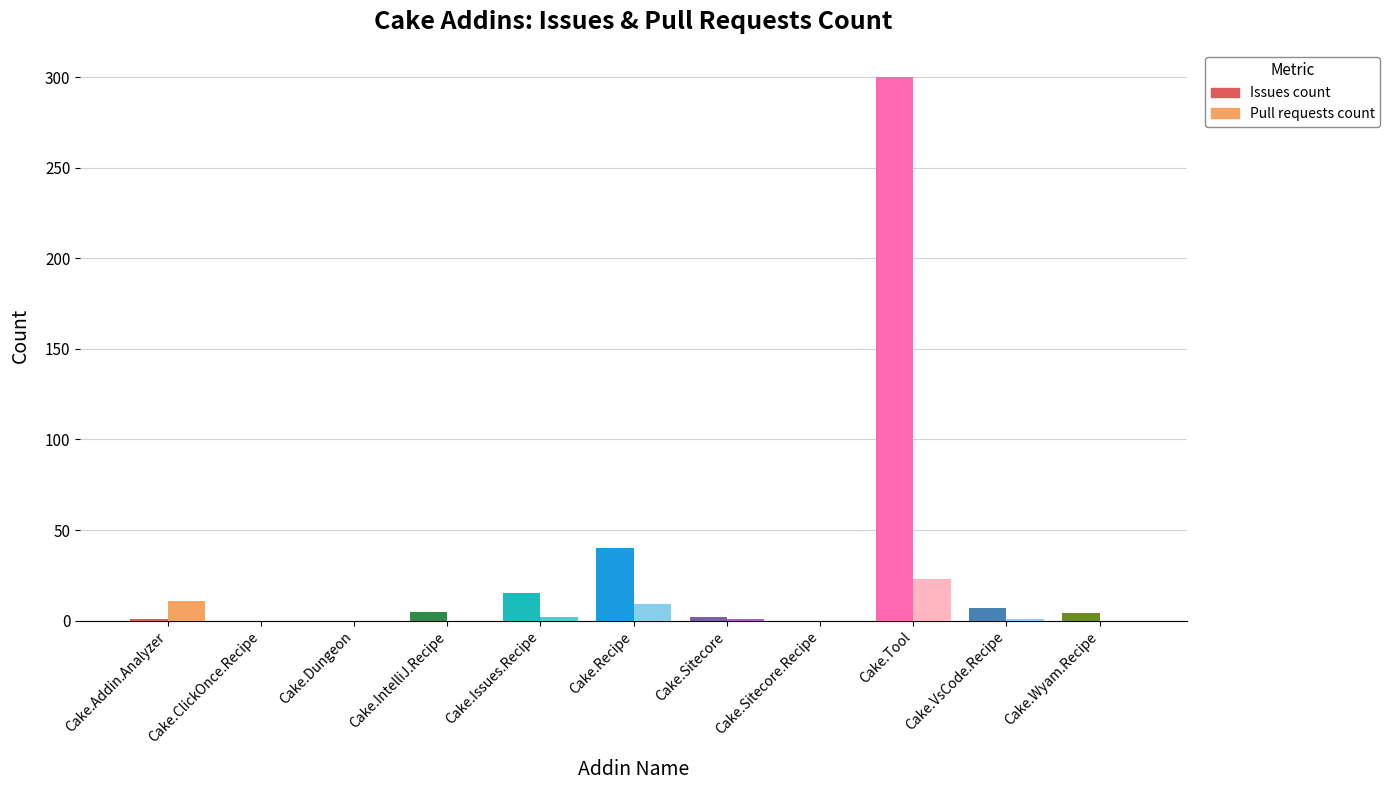

At which category is the sum across all series the highest?

Cake.Tool